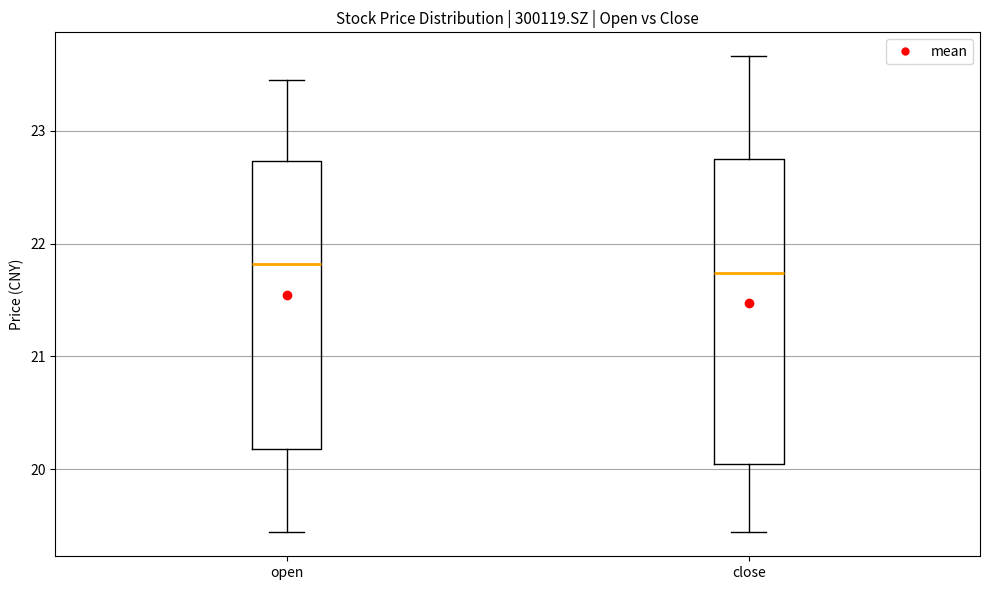

Where does the lower whisker of the box for close end on the y-axis? The values are not printed on the chart, so give them approximately, as read against the axis.

19.4